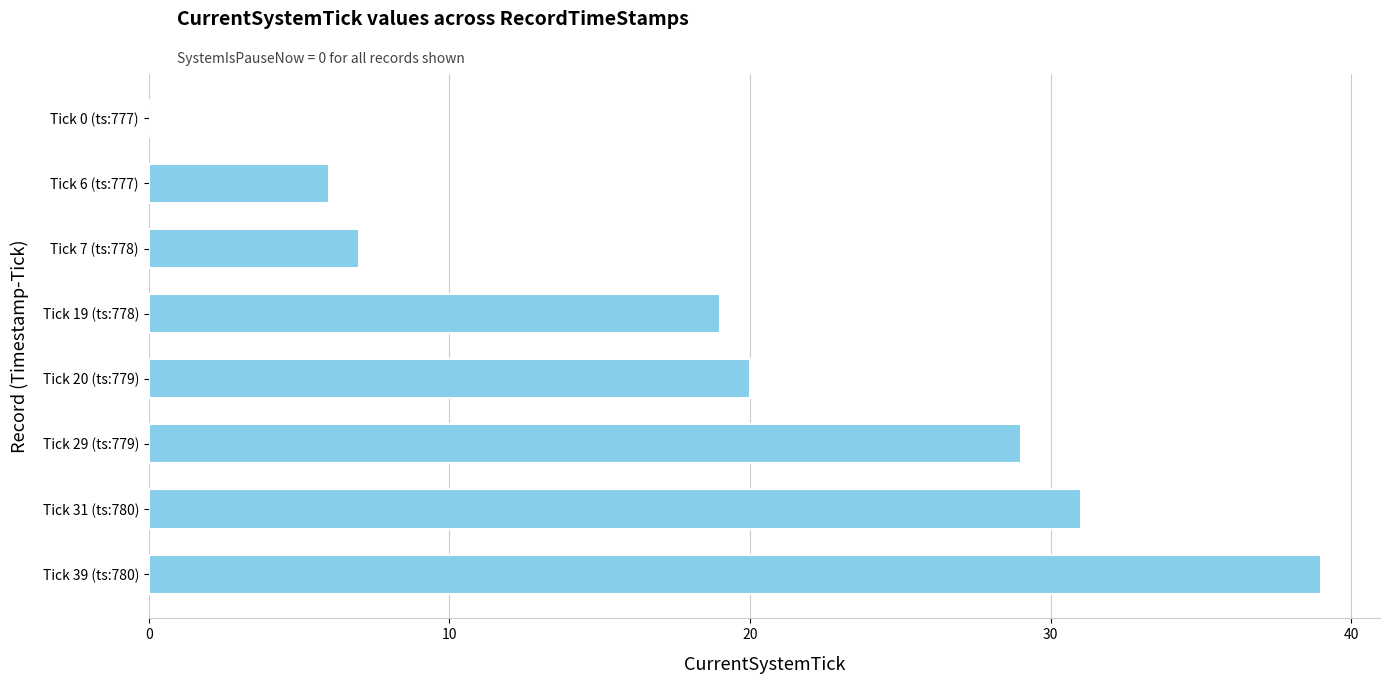

The chart shows a value of 10 at Tick 29 (ts:779). True or false?

False